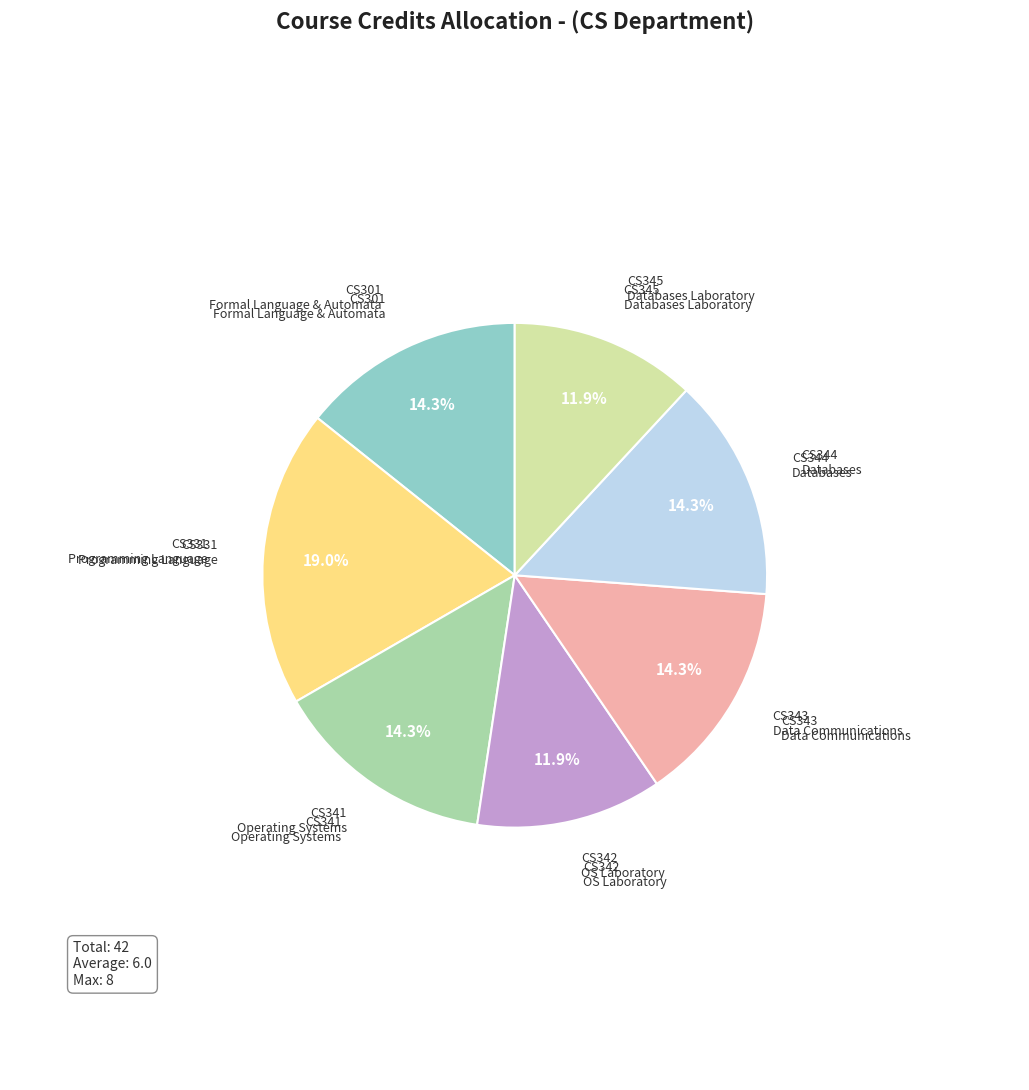

Is there any slice that represents more than half of the pie?

No